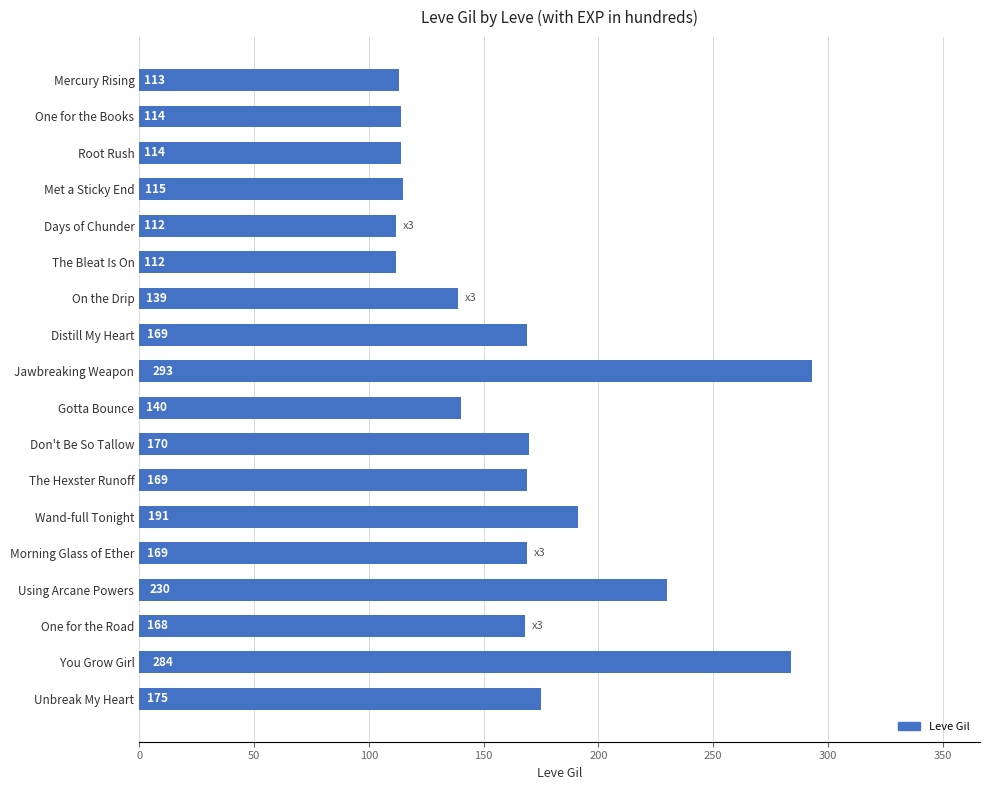

What is the ratio of the value at Gotta Bounce to the value at Using Arcane Powers?

0.6